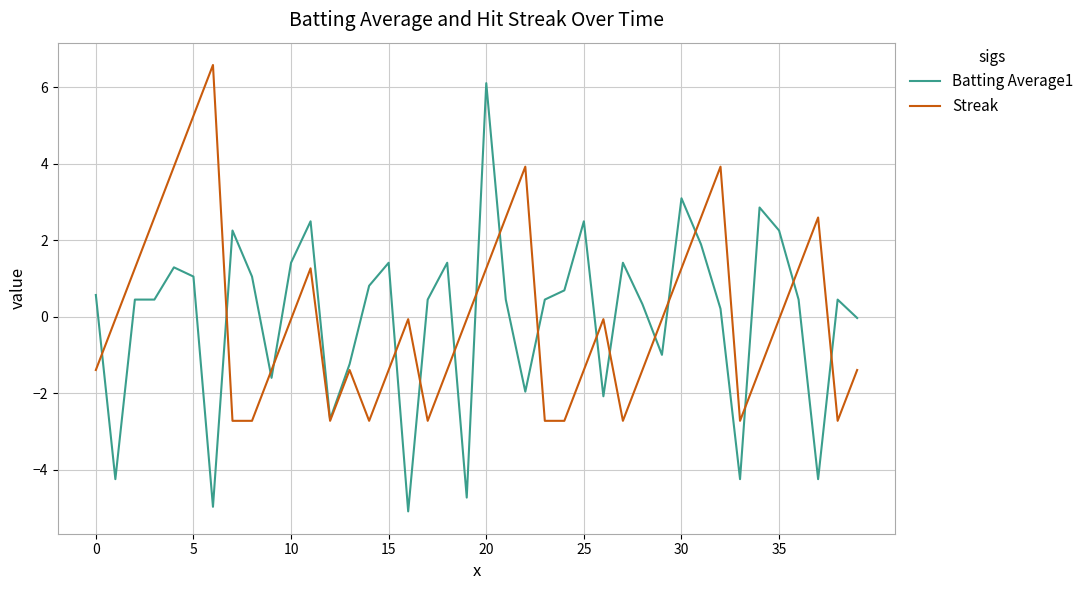

What is the maximum value shown in the chart?

6.6